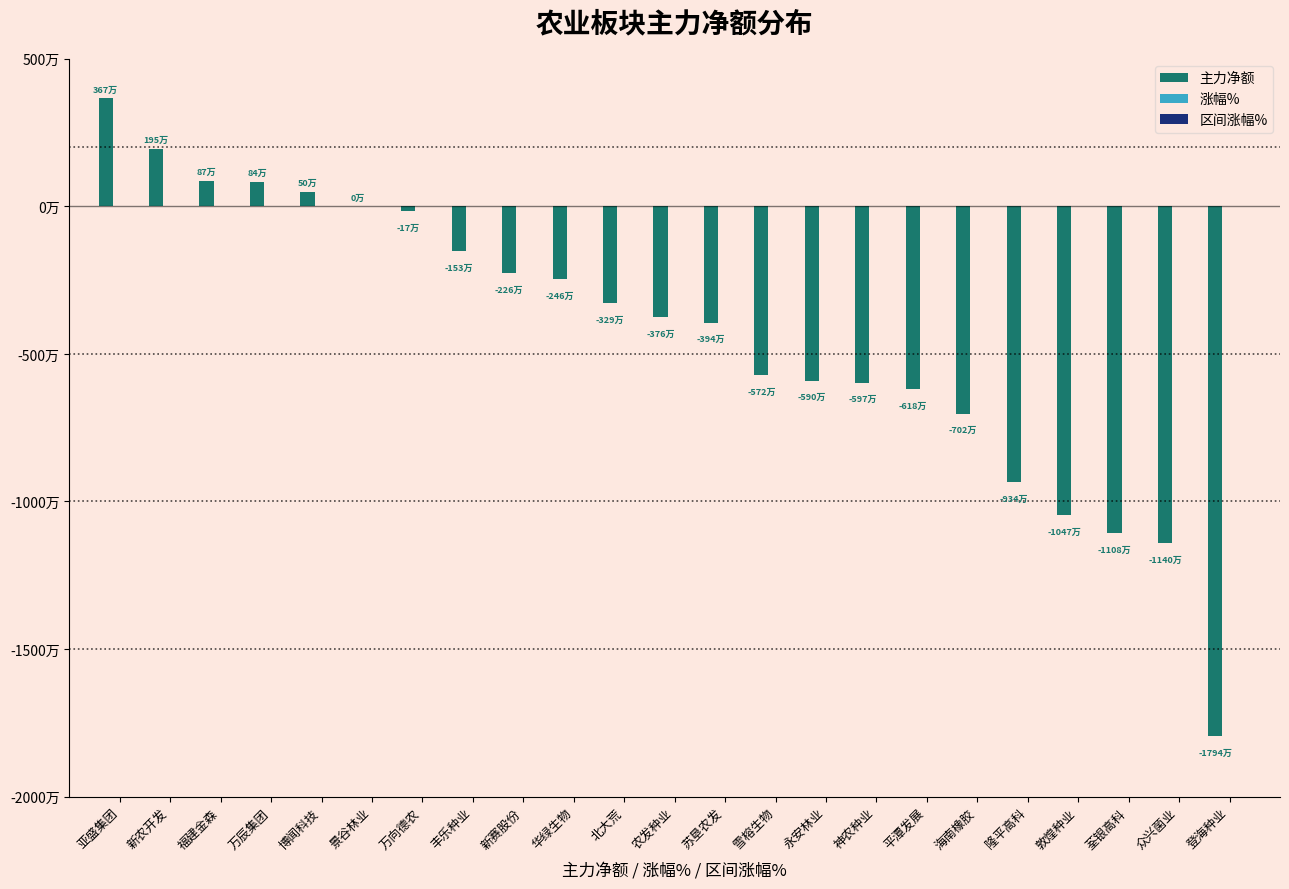

Does the chart contain stacked bars?

No